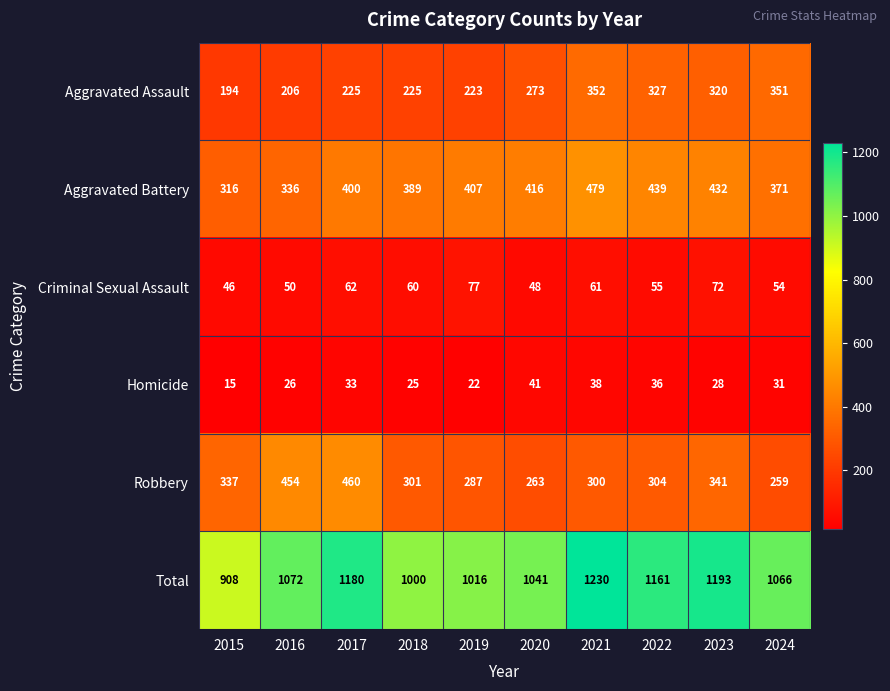

What is the sum of the Homicide values at 2017 and 2024?

64